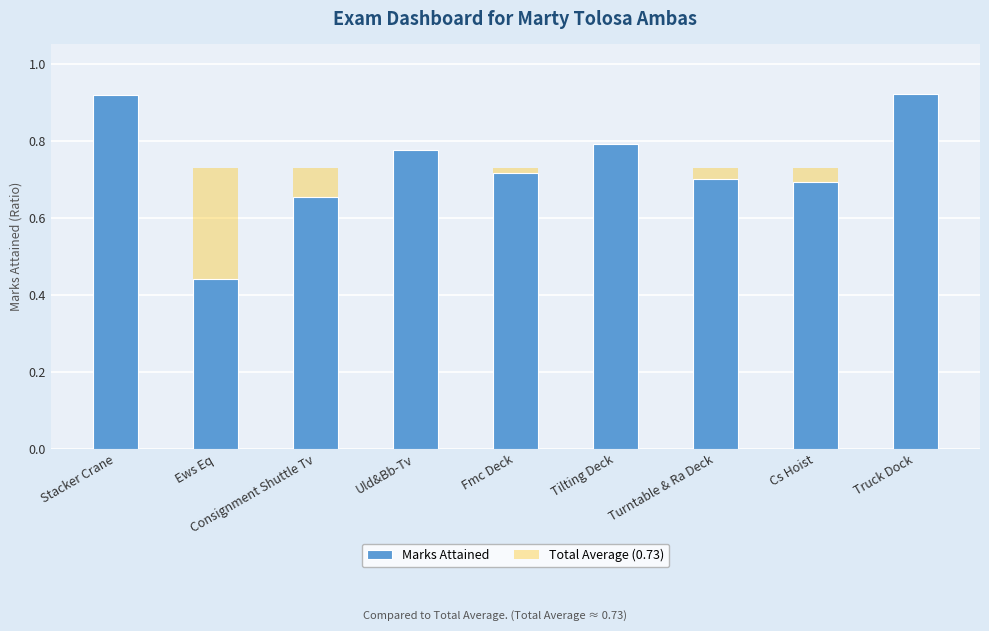

What is the maximum value for Total Average (0.73)?

0.7